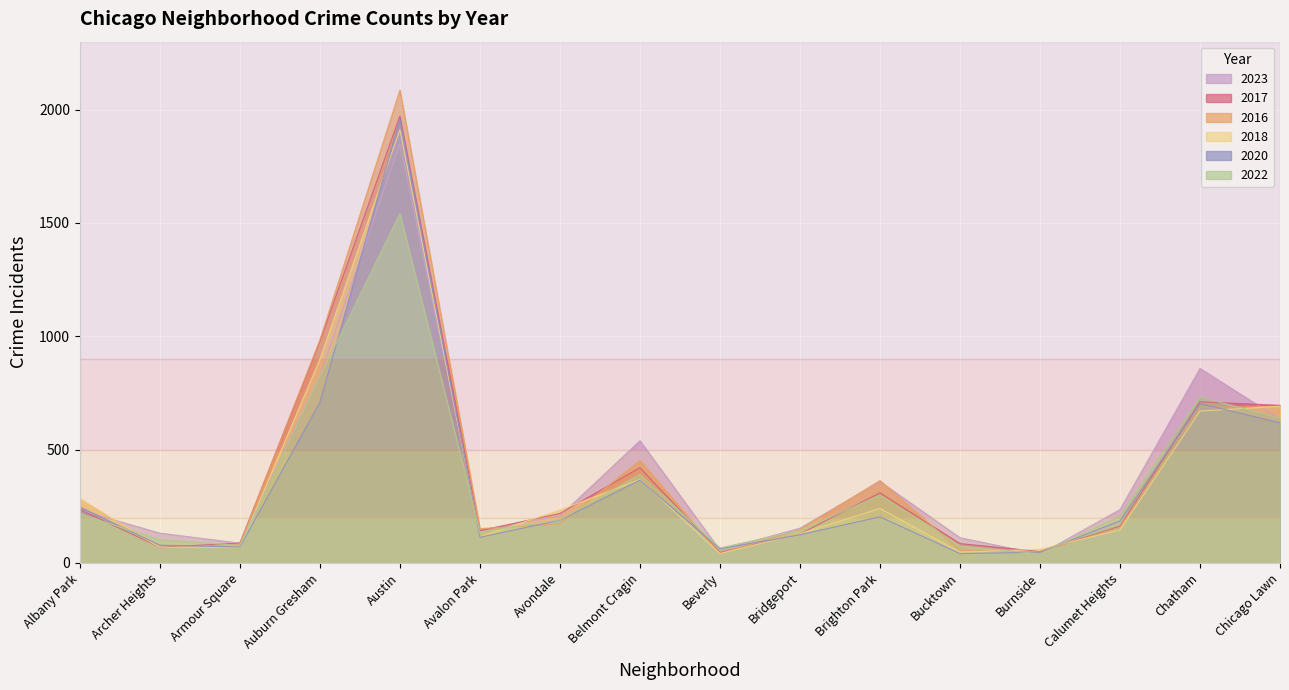

List the series in order of their peak value, lowest first.

2022, 2023, 2018, 2020, 2017, 2016